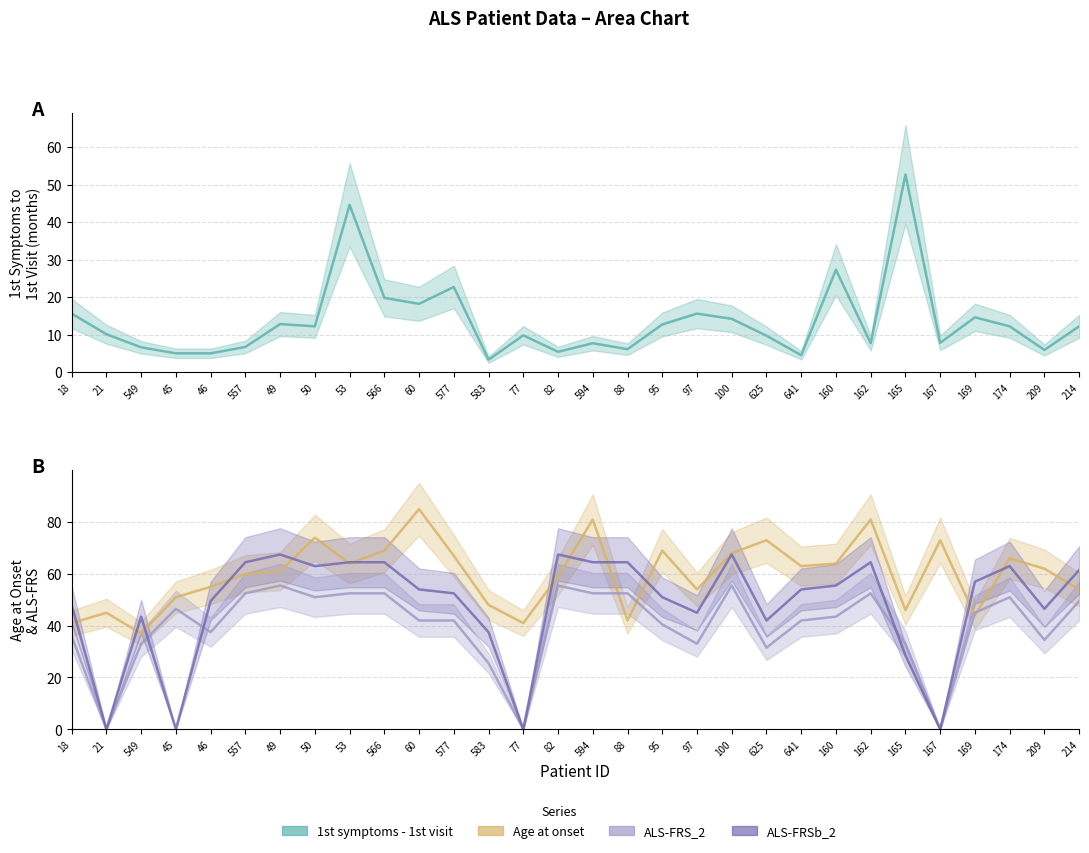

What are all the series names shown in the legend?

1st symptoms - 1st visit, Age at onset, ALS-FRS_2, ALS-FRSb_2